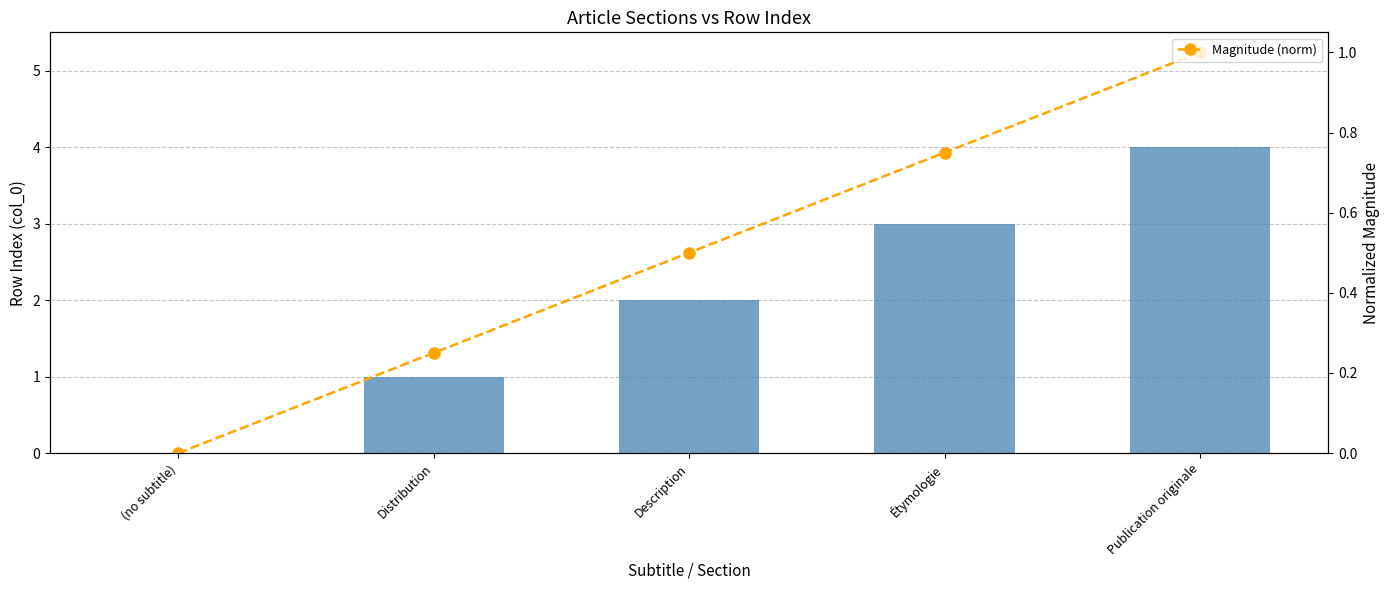

The col_0 series shows 2.0 at Description. True or false?

True